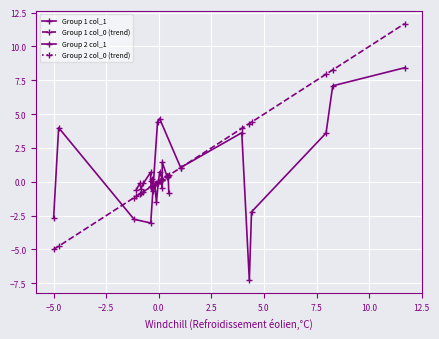

Which series has the widest spread of values?

Group 2 col_1